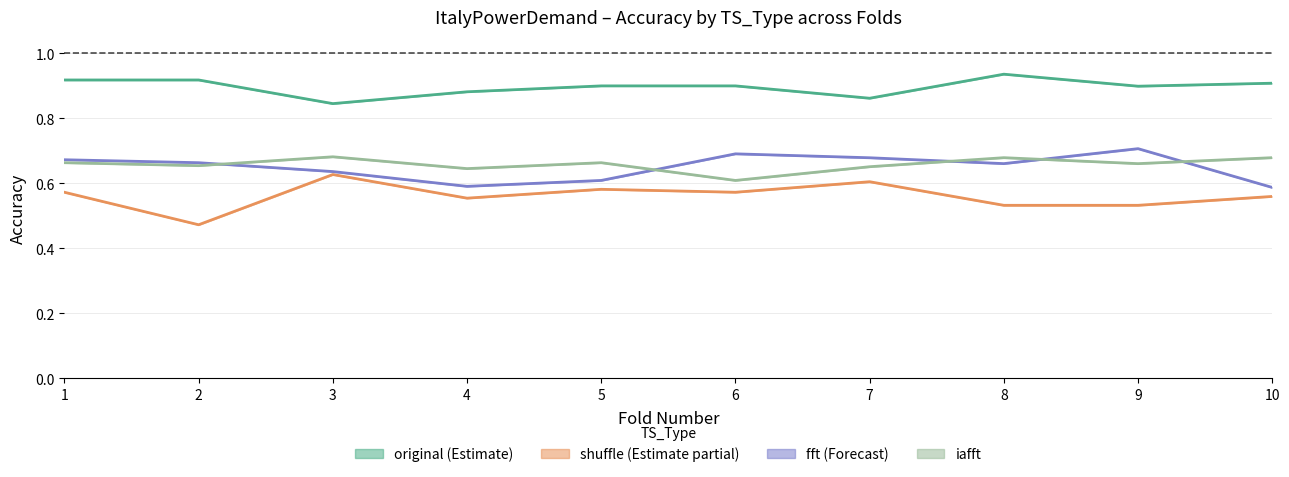

How many interior local valleys does the iafft series have?

4